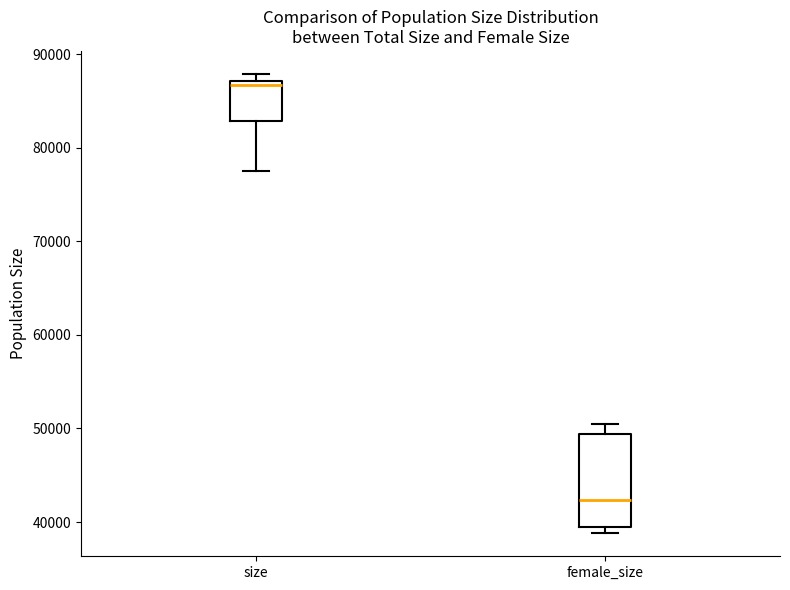

Comparing the boxes themselves (not the whiskers), which one is the tallest?

female_size